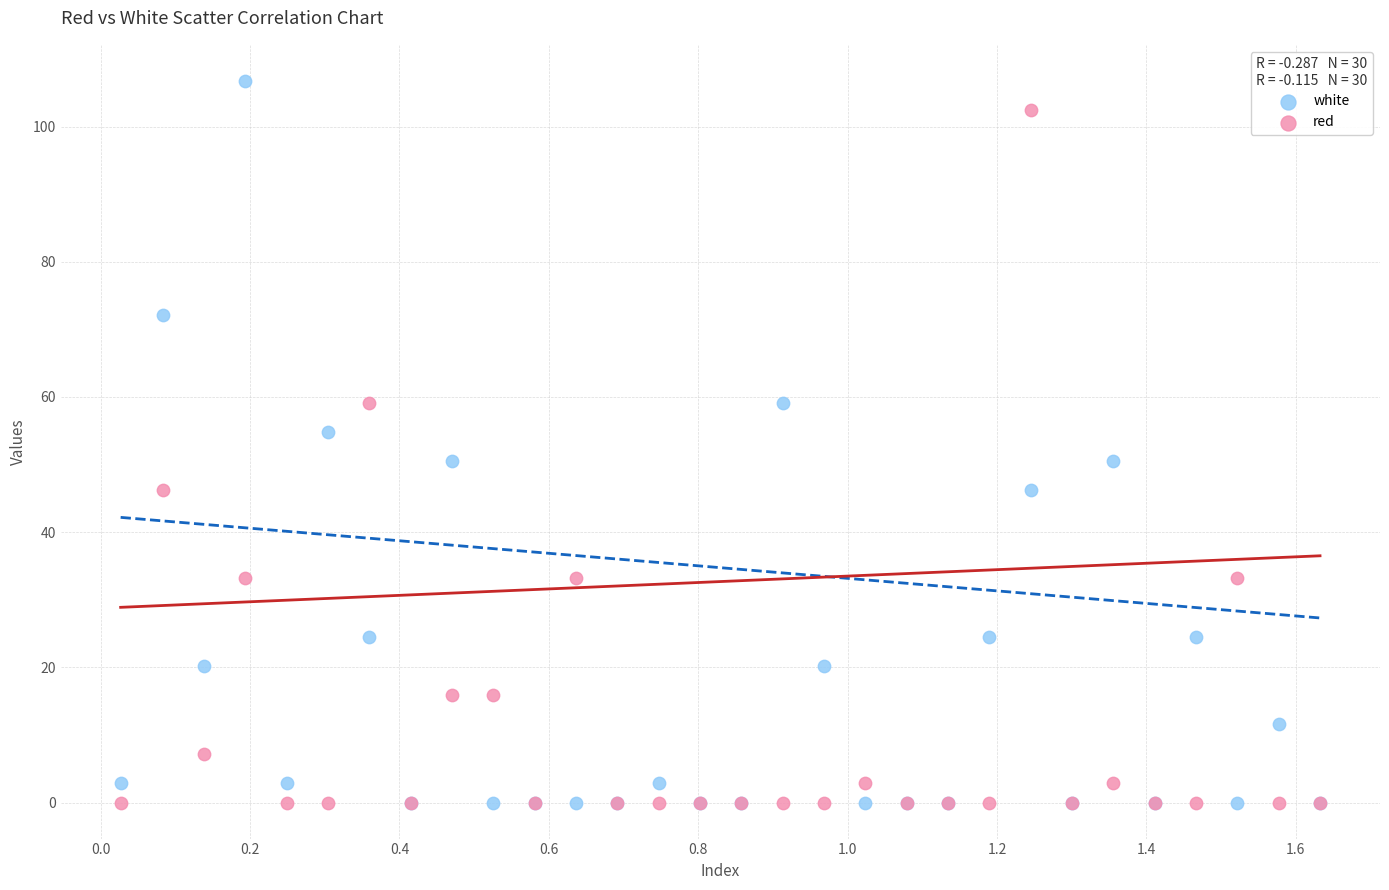

Which series reaches the maximum Y coordinate?

white